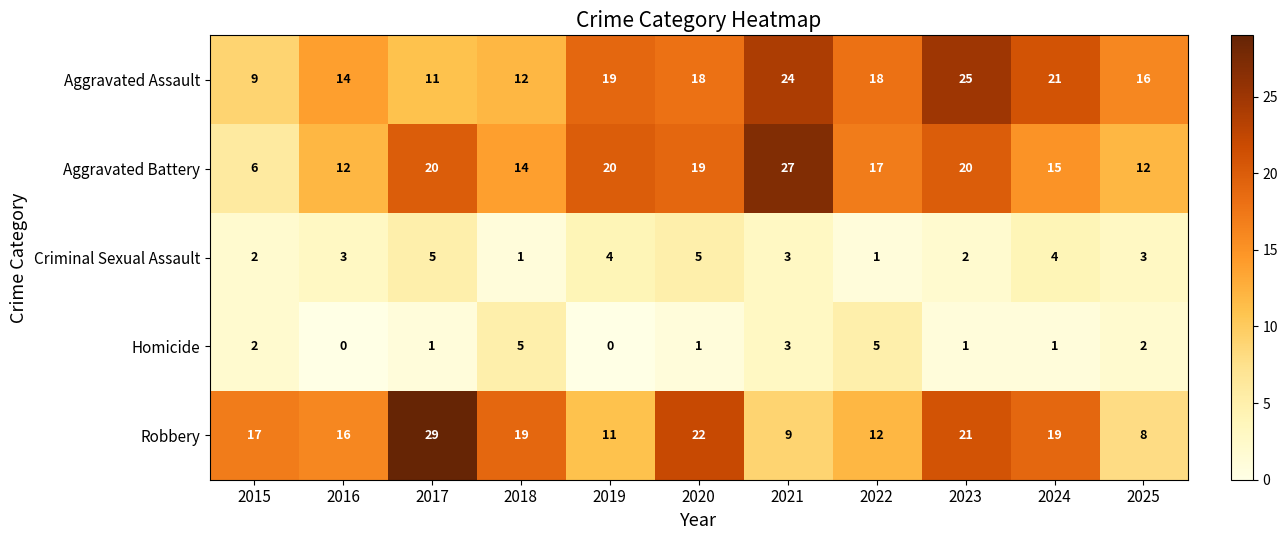

What is the total value across all series at 2023?

69